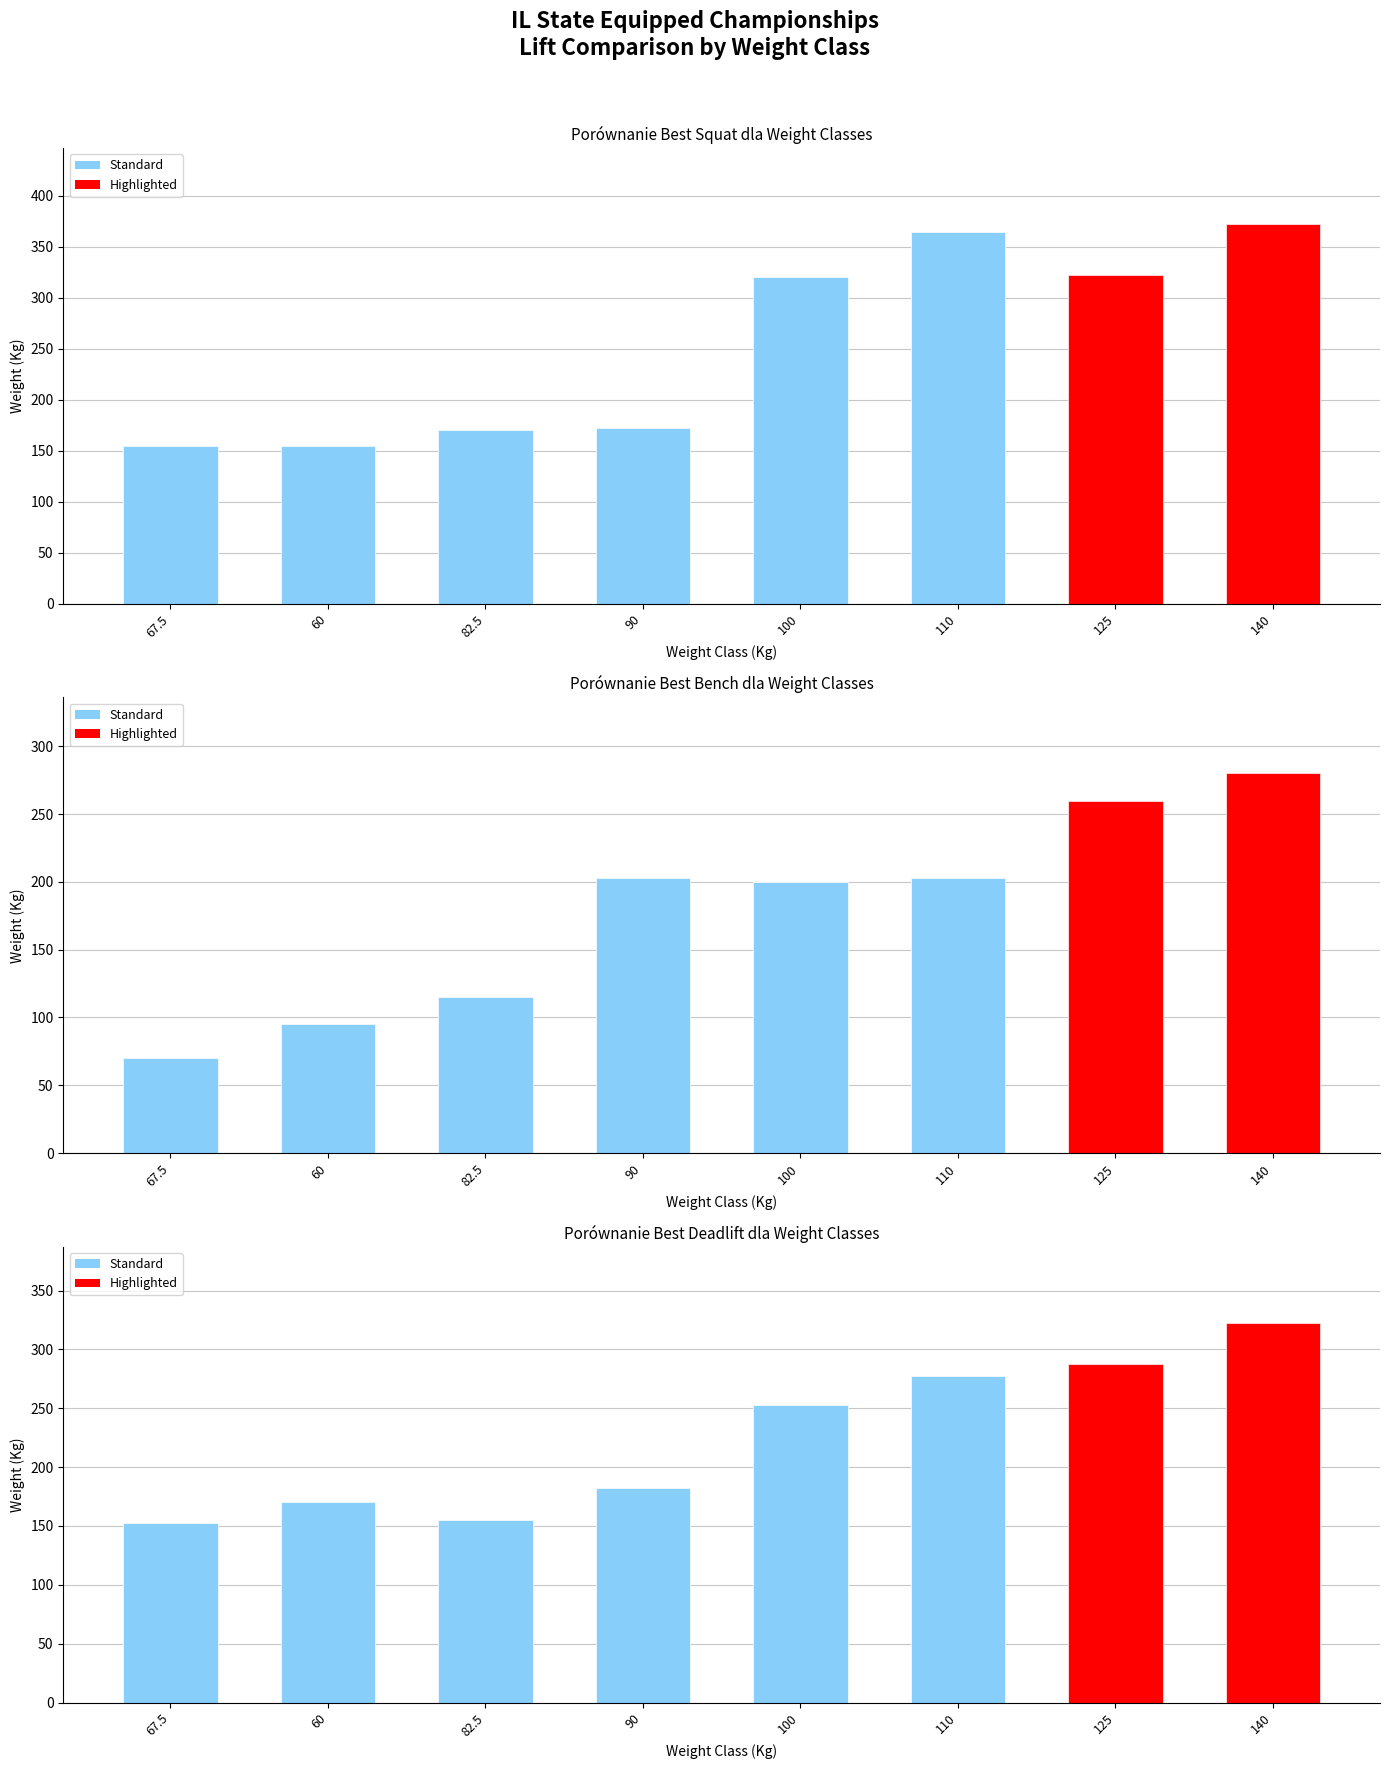

Between 140 and 125, which is larger?

140